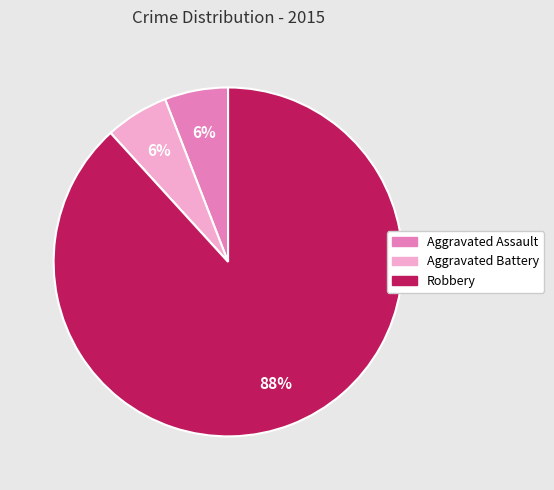

To the nearest percent, what is the average slice percentage?

25%